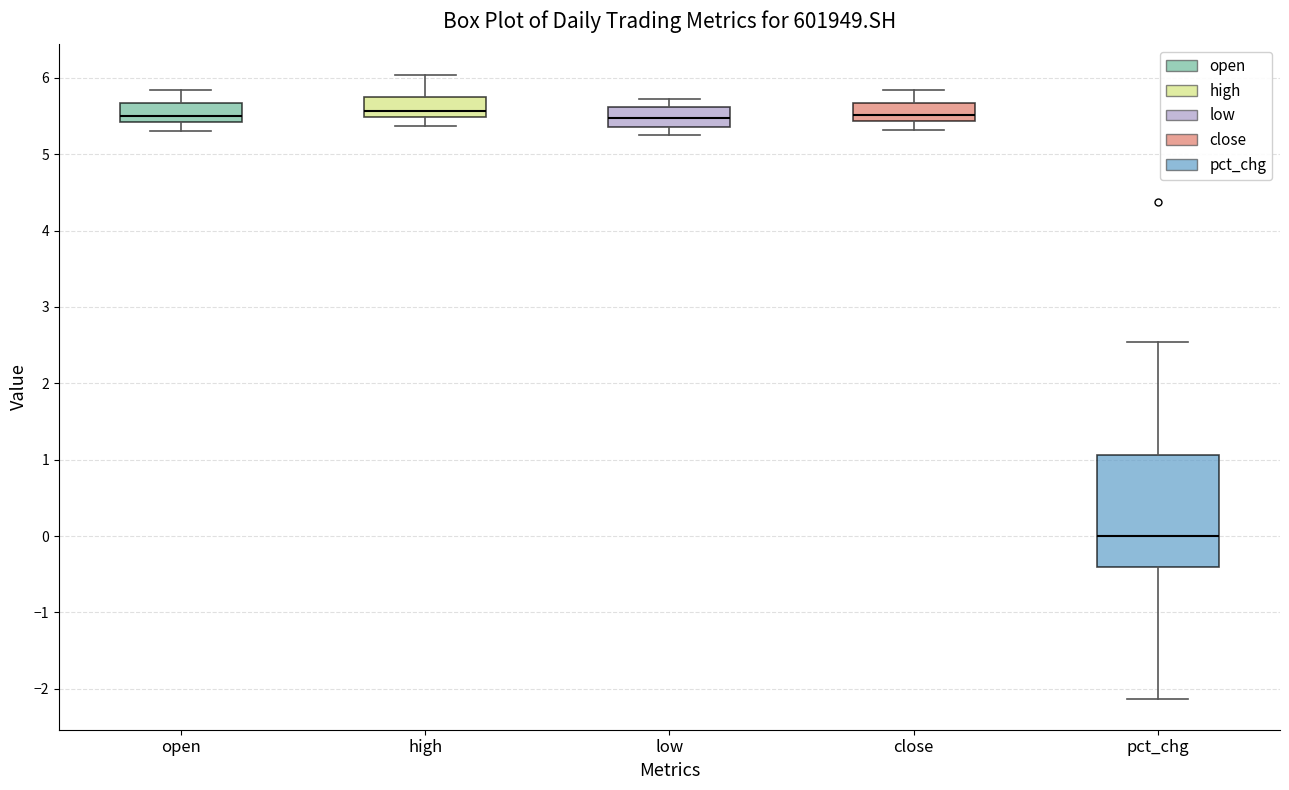

Where does the upper whisker of the box for open end on the y-axis? The values are not printed on the chart, so give them approximately, as read against the axis.

5.8